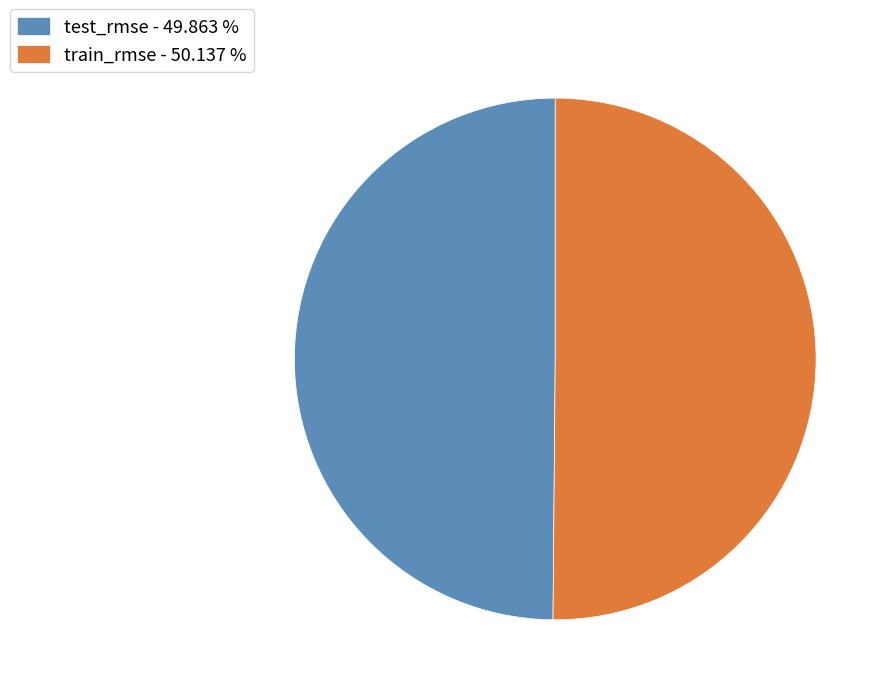

Do train_rmse - 50.137 % and test_rmse - 49.863 % together represent more than half of the pie?

Yes